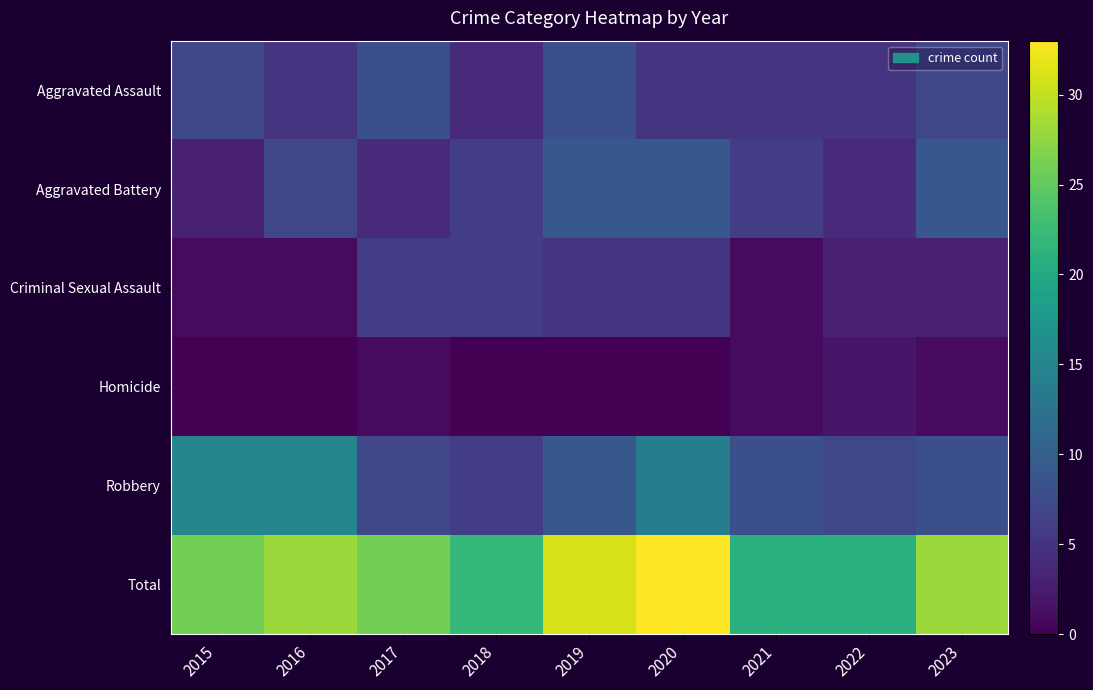

Count the number of data series in this chart.

6